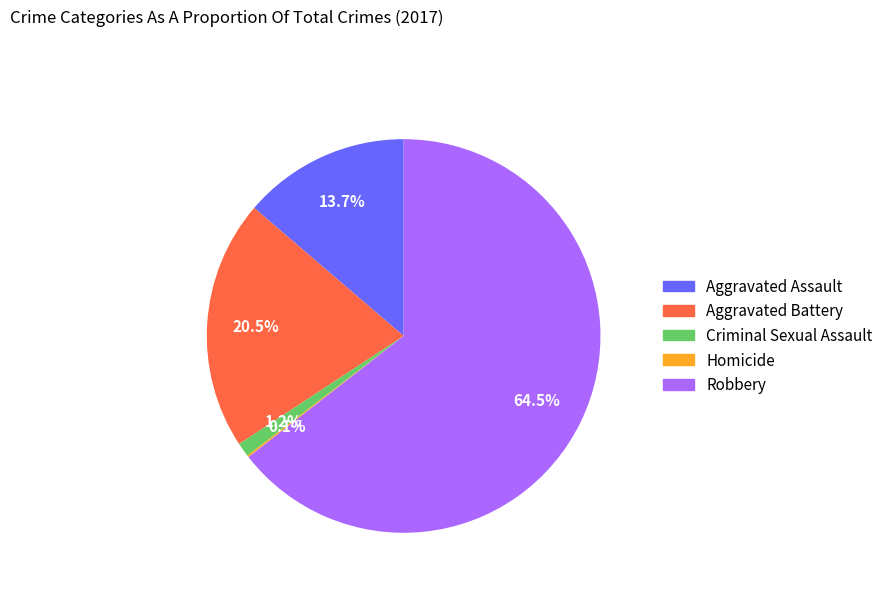

What is the largest slice in the pie chart?

Robbery